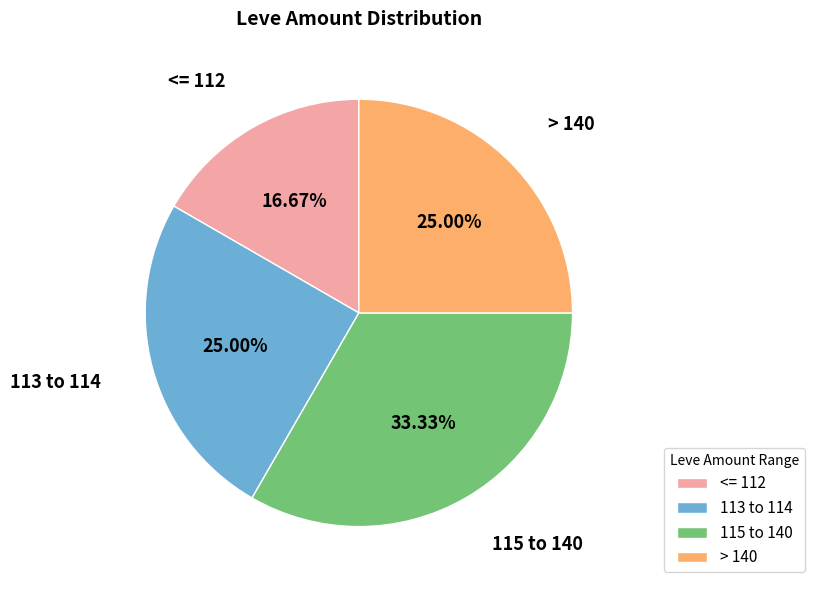

What is the ratio of the value at 113 to 114 to the value at 115 to 140?

0.8